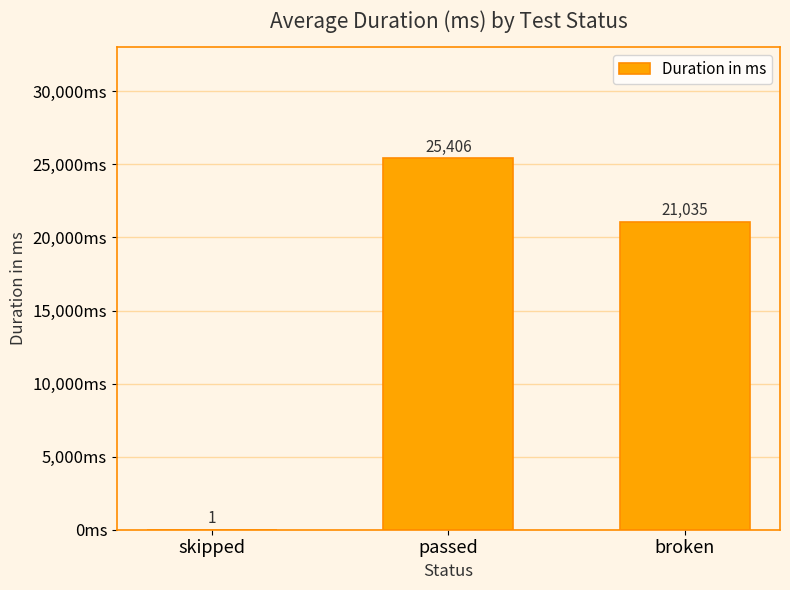

Where does the data first go above 21035?

passed